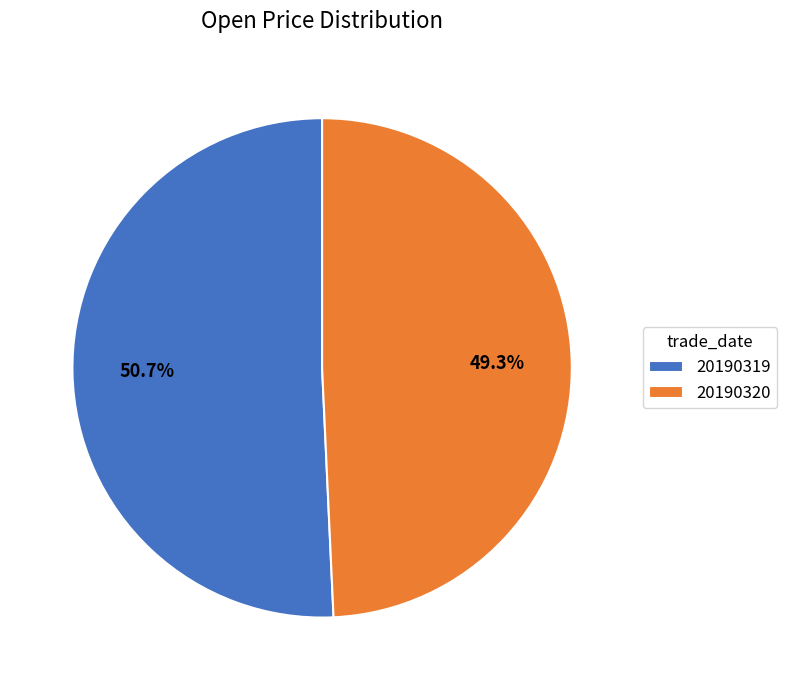

Which slice is the largest?

20190319